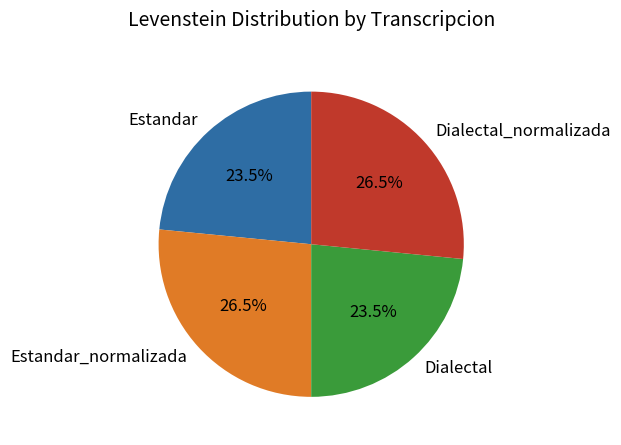

To the nearest percent, what is the average slice percentage?

25%